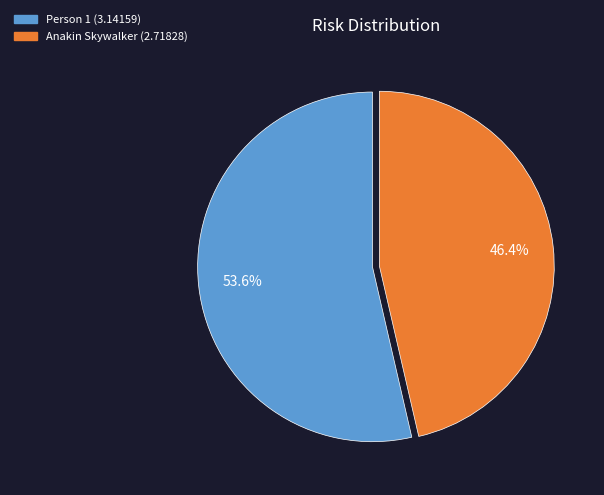

Count the number of slices in the pie.

2